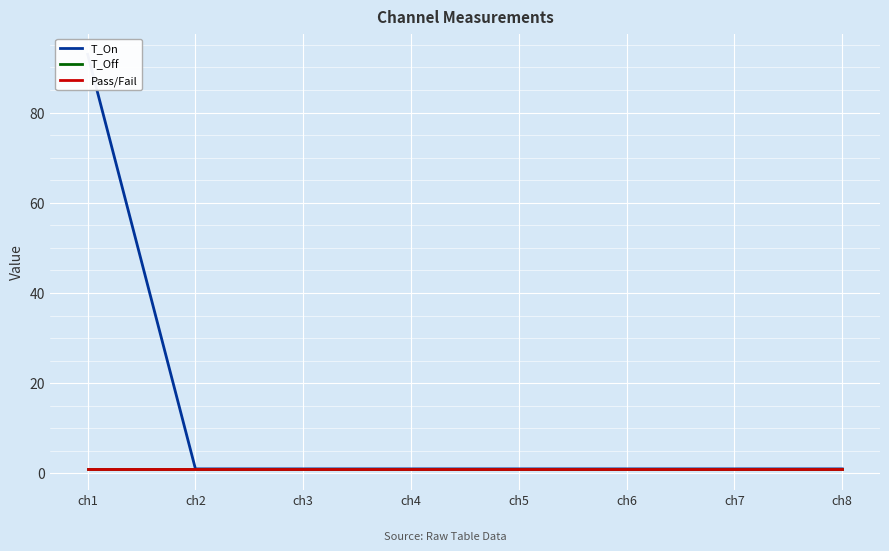

What is the total value across all series at ch5?

3.0